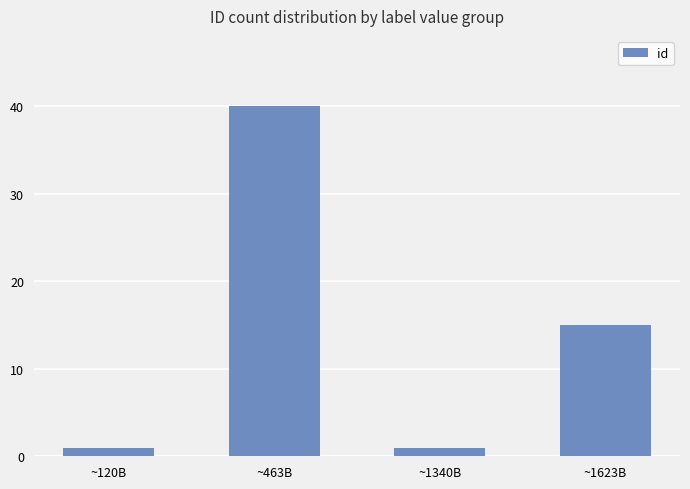

Between ~463B and ~120B, which is larger?

~463B